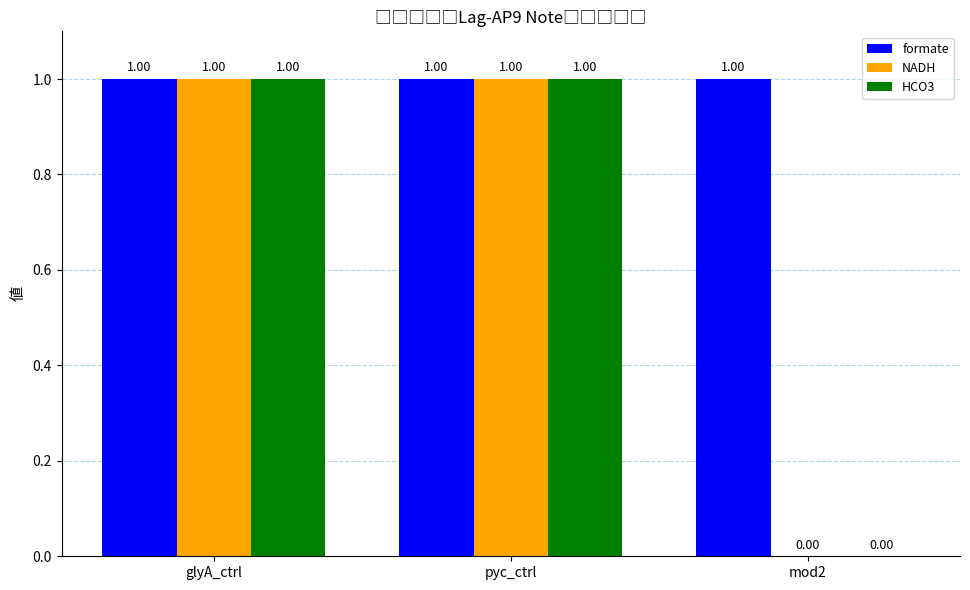

The formate series shows 1 at pyc_ctrl. True or false?

True